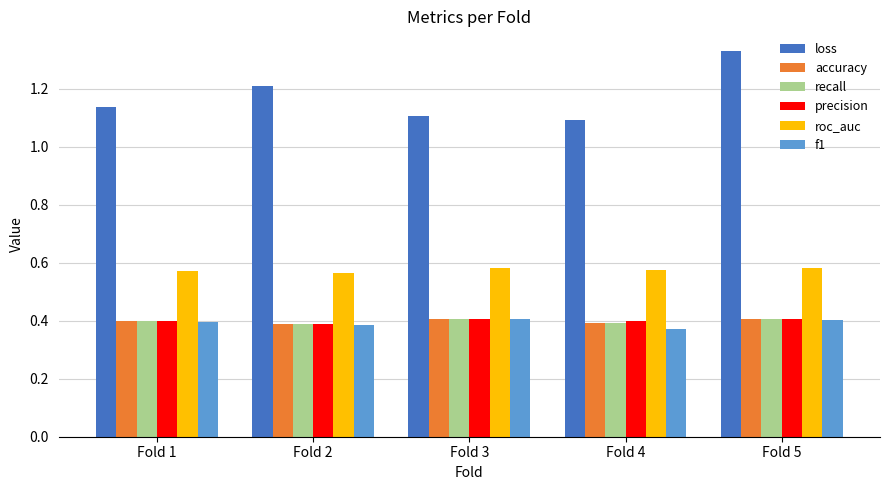

Which category has the highest value across all series?

Fold 5